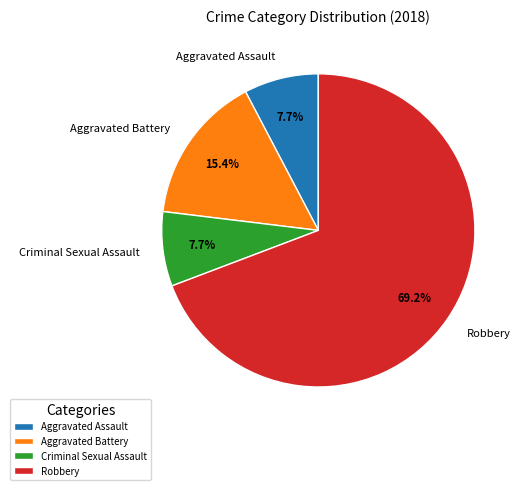

Which has a higher value, Aggravated Battery or Robbery?

Robbery